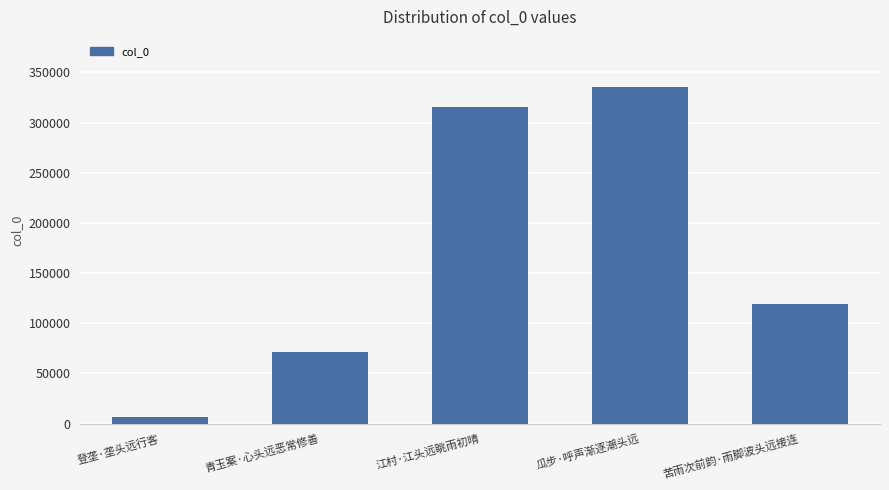

What is the sum of the values at 青玉案·心头远恶常修善 and 瓜步·呼声渐逐潮头远?

406544